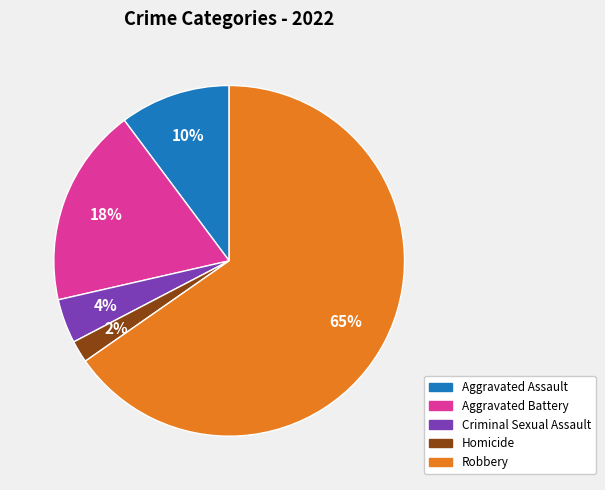

Does any single category account for the majority?

Yes